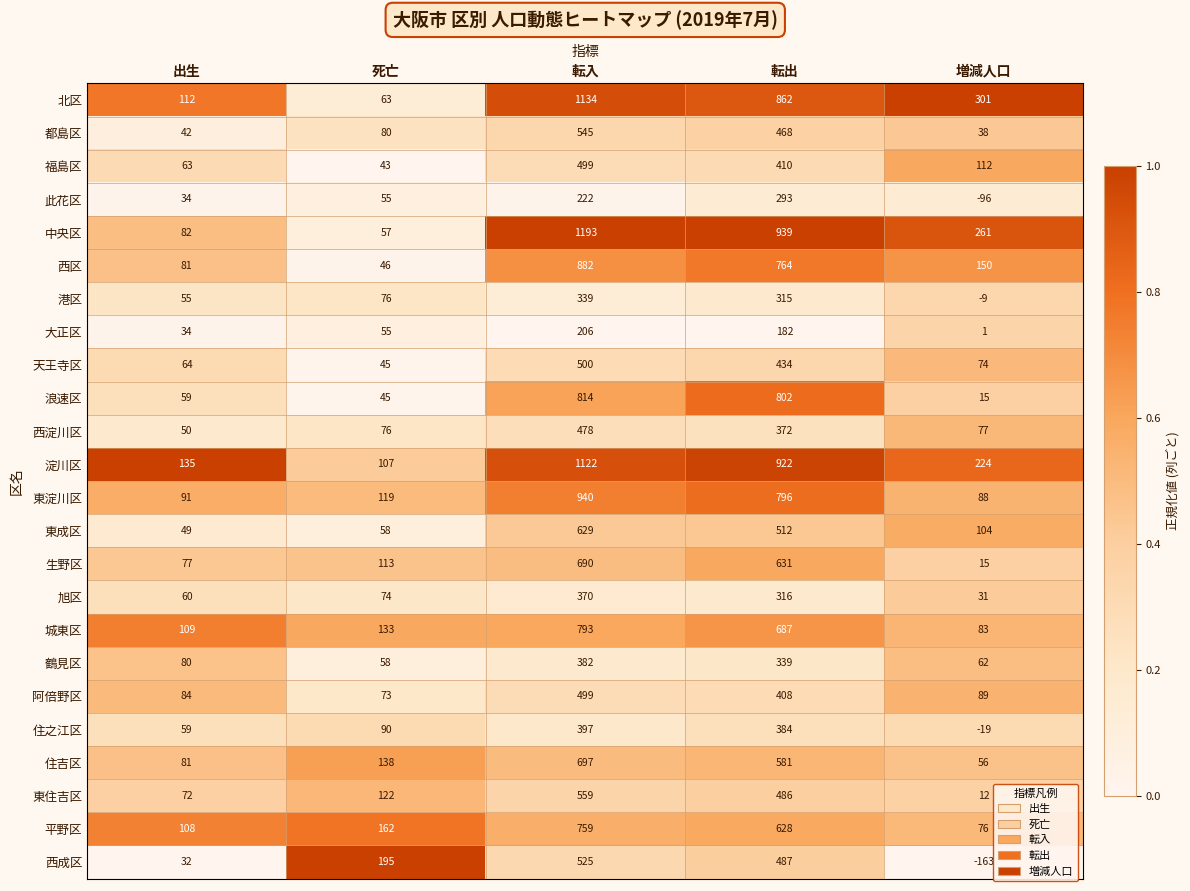

What is the difference between the highest and lowest values at 出生?

103